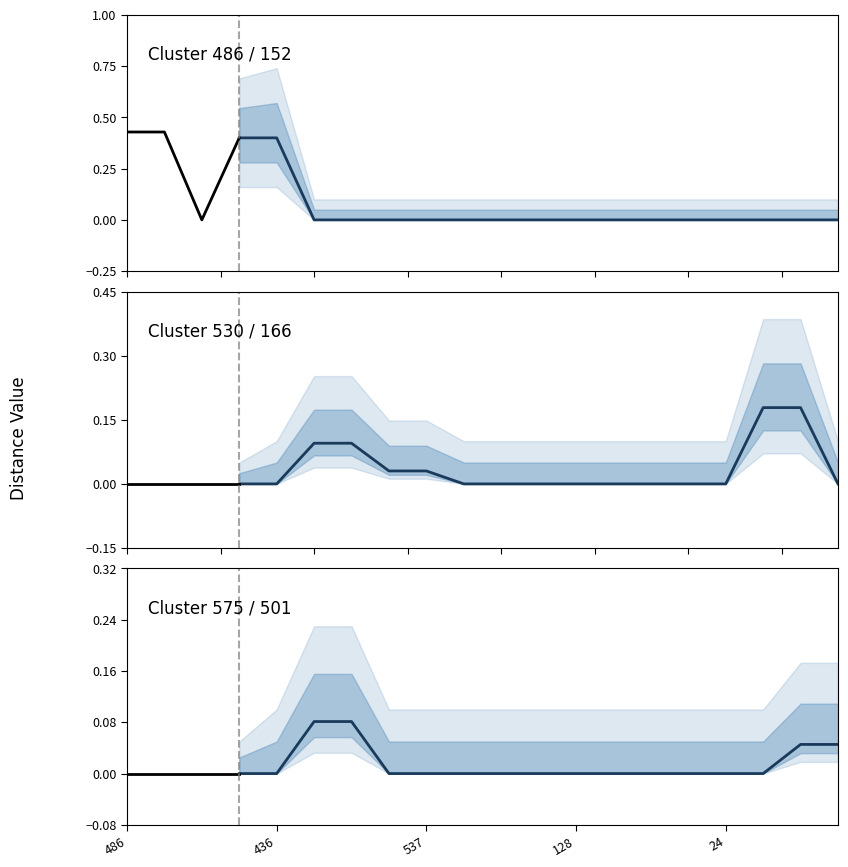

The value of col_59 at 501 is 0.0. True or false?

True